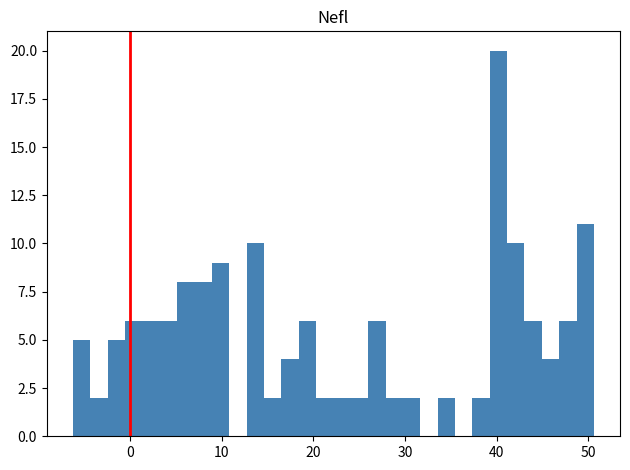

Read against the x-axis, roughly where is the centre of the tallest bar?

40